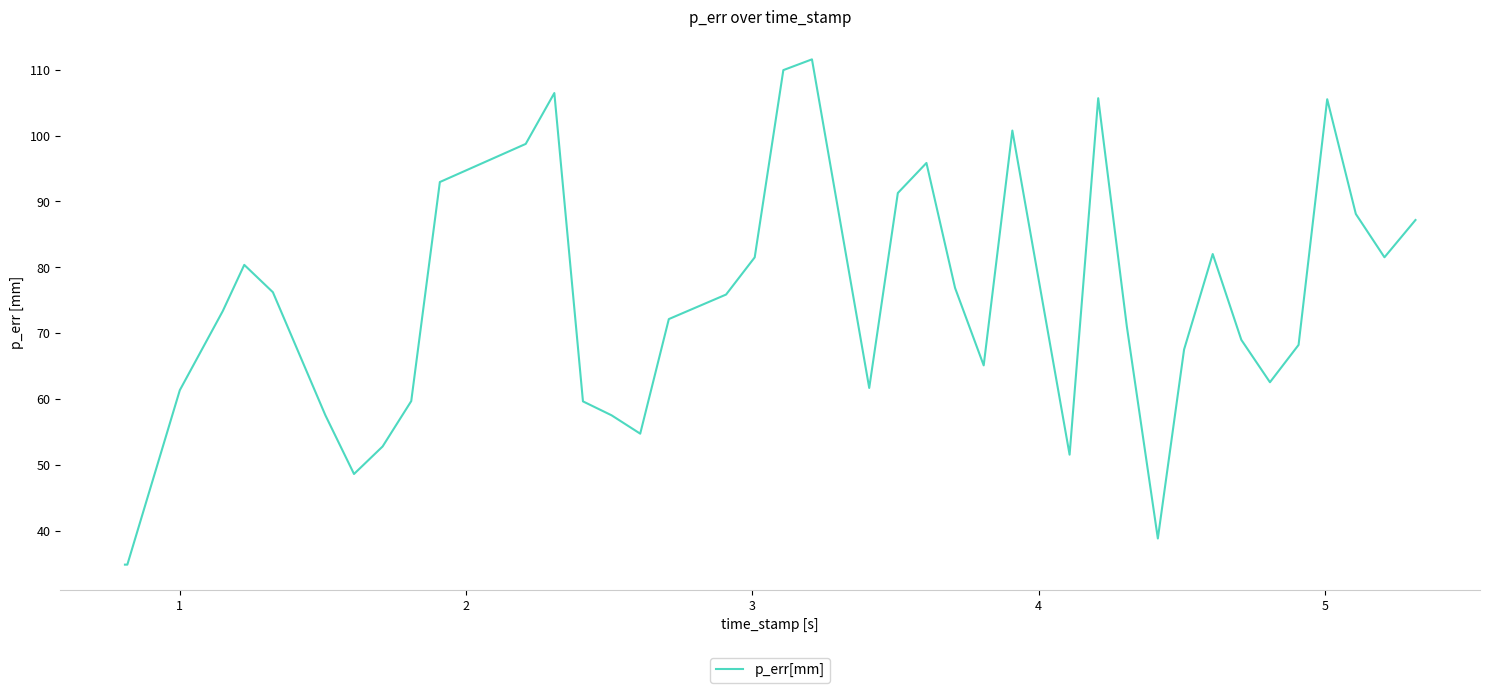

What is the greatest value displayed?

111.5